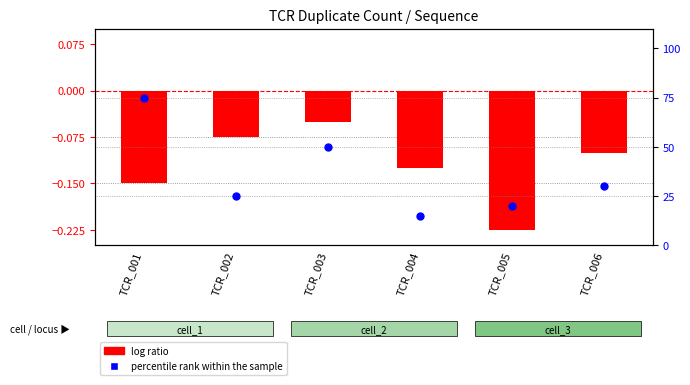

Which series reaches the minimum Y coordinate?

log ratio